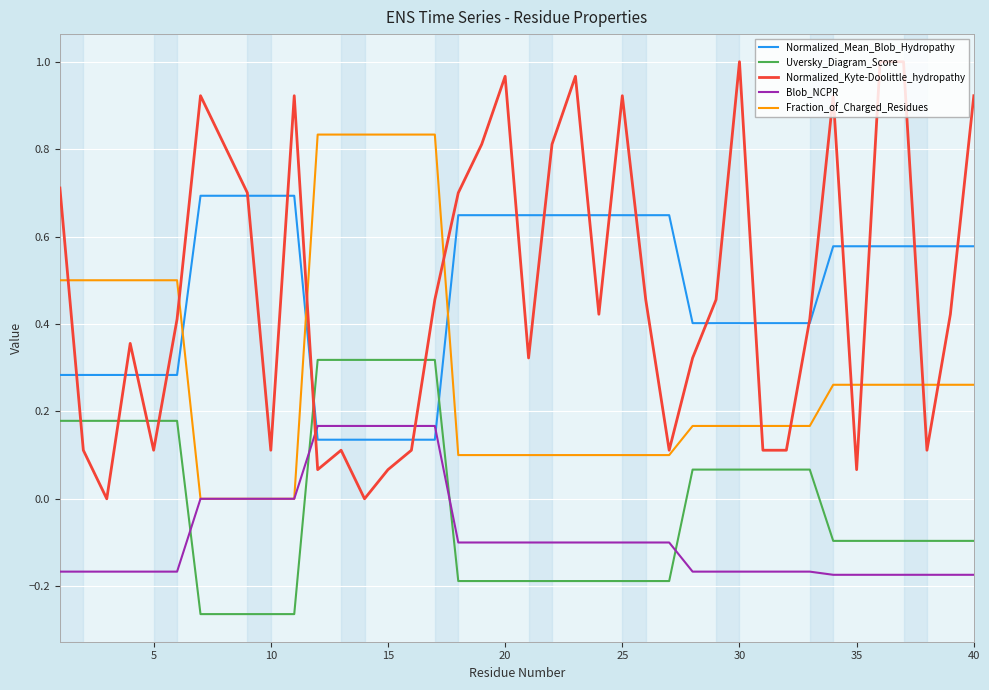

Which series has the widest spread of values?

Normalized_Kyte-Doolittle_hydropathy